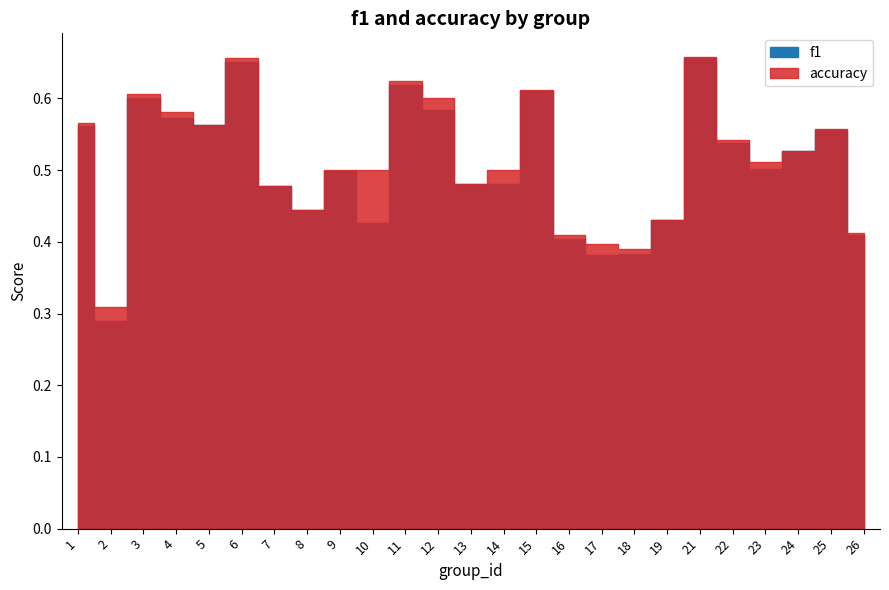

Reading left to right, extract all data points from this chart.

f1: 1=0.6	2=0.3	3=0.6	4=0.6	5=0.6	6=0.7	7=0.5	8=0.4	9=0.5	10=0.4	11=0.6	12=0.6	13=0.5	14=0.5	15=0.6	16=0.4	17=0.4	18=0.4	19=0.4	21=0.7	22=0.5	23=0.5	24=0.5	25=0.6	26=0.4
accuracy: 1=0.6	2=0.3	3=0.6	4=0.6	5=0.6	6=0.7	7=0.5	8=0.4	9=0.5	10=0.5	11=0.6	12=0.6	13=0.5	14=0.5	15=0.6	16=0.4	17=0.4	18=0.4	19=0.4	21=0.7	22=0.5	23=0.5	24=0.5	25=0.6	26=0.4